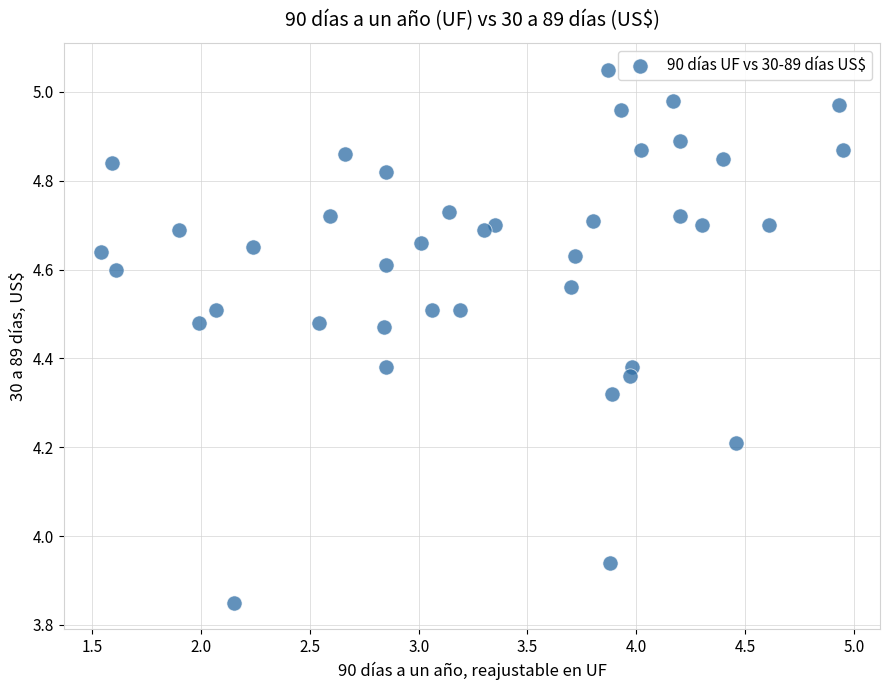

What is the range of X values (max minus min)?

3.4